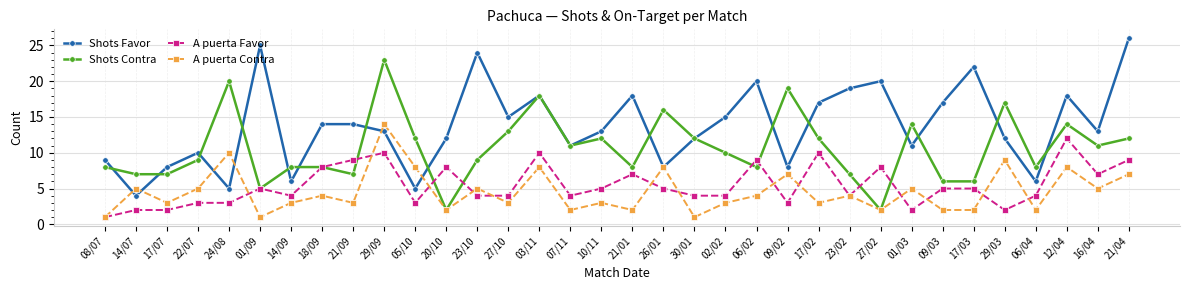

True or false: A puerta Contra has more than 1 points higher than both neighbors.

True